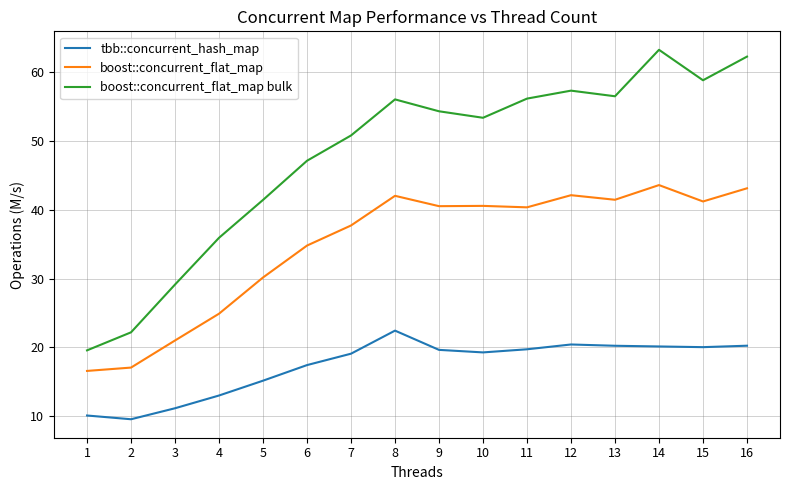

Is this an area chart (filled region under the line)?

No